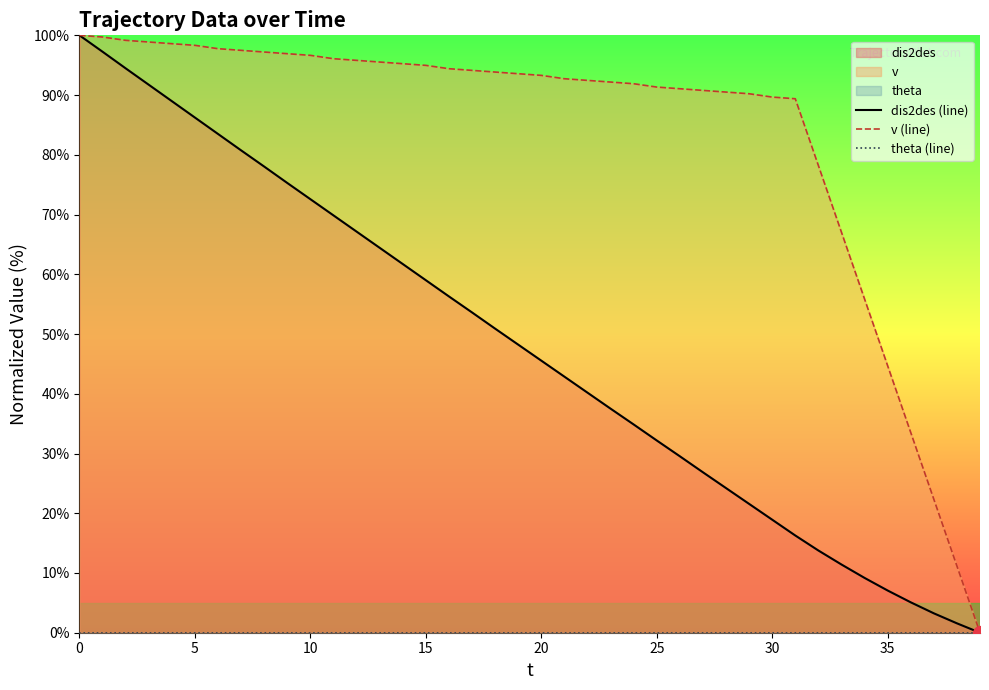

What is the maximum value shown in the chart?

100.0